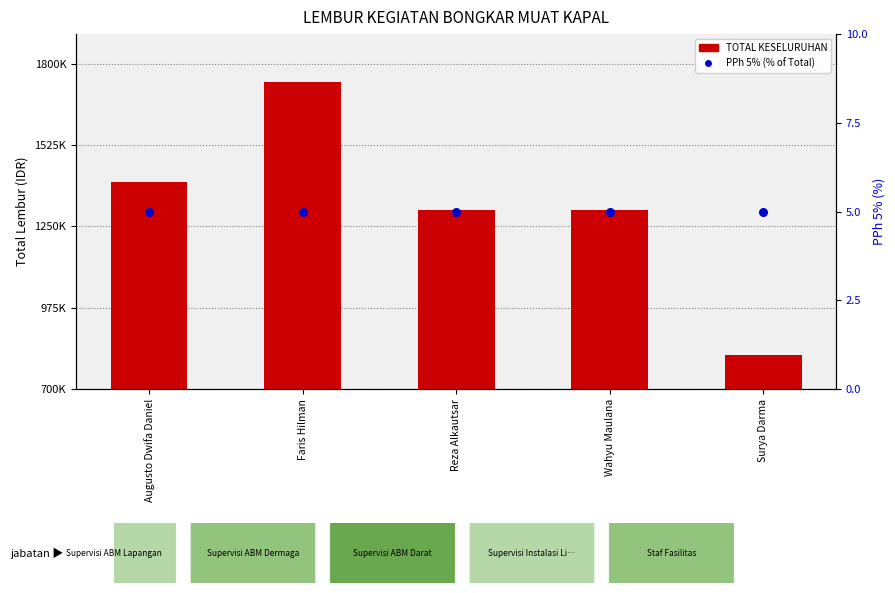

At which category is the sum across all series the highest?

Faris Hilman